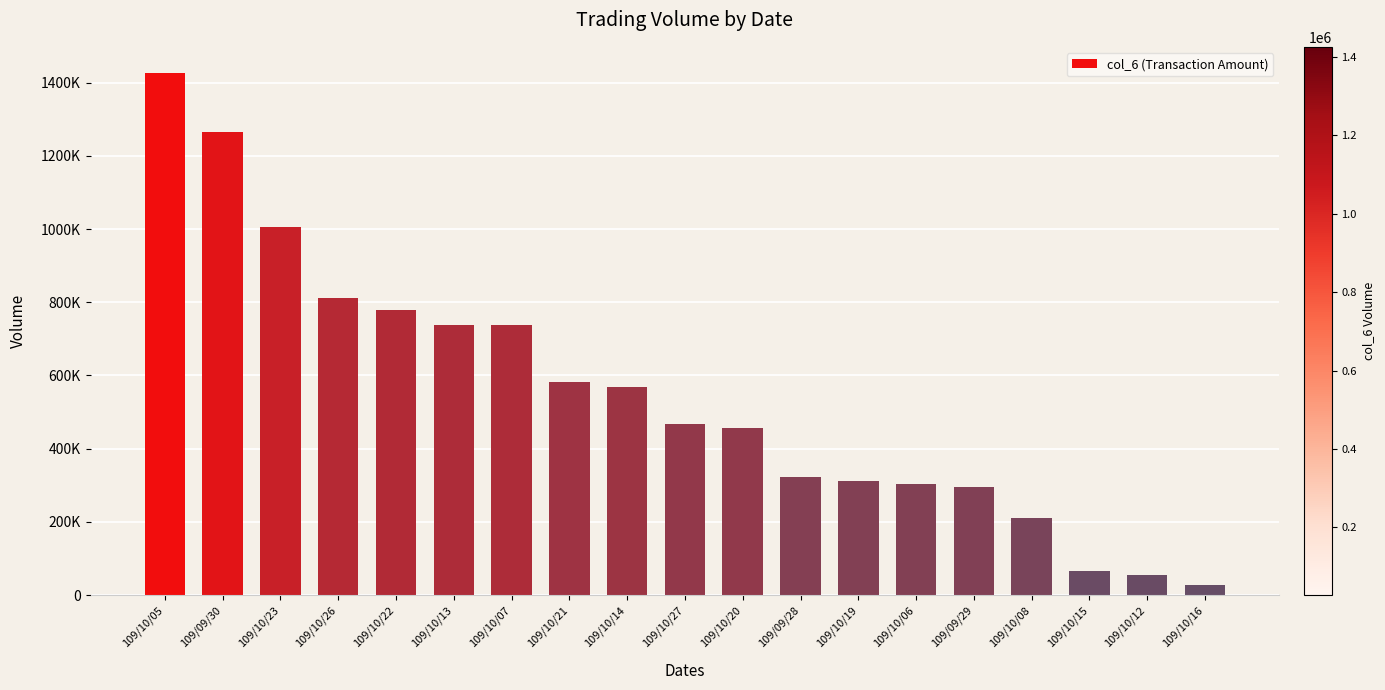

Does the chart contain any negative values?

No